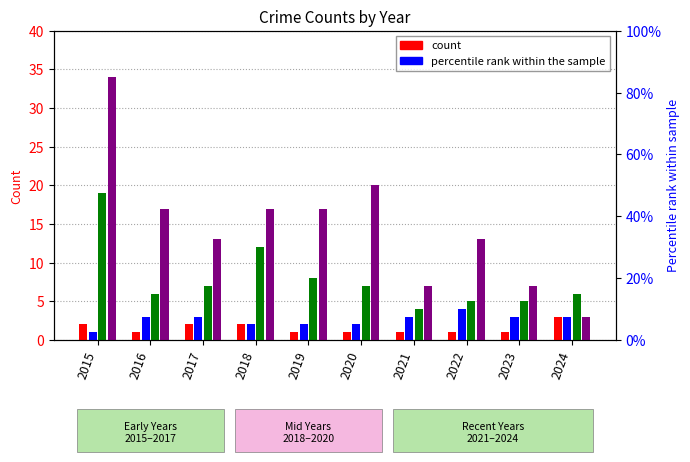

Read the Robbery value at 2016, to the nearest 5.

5